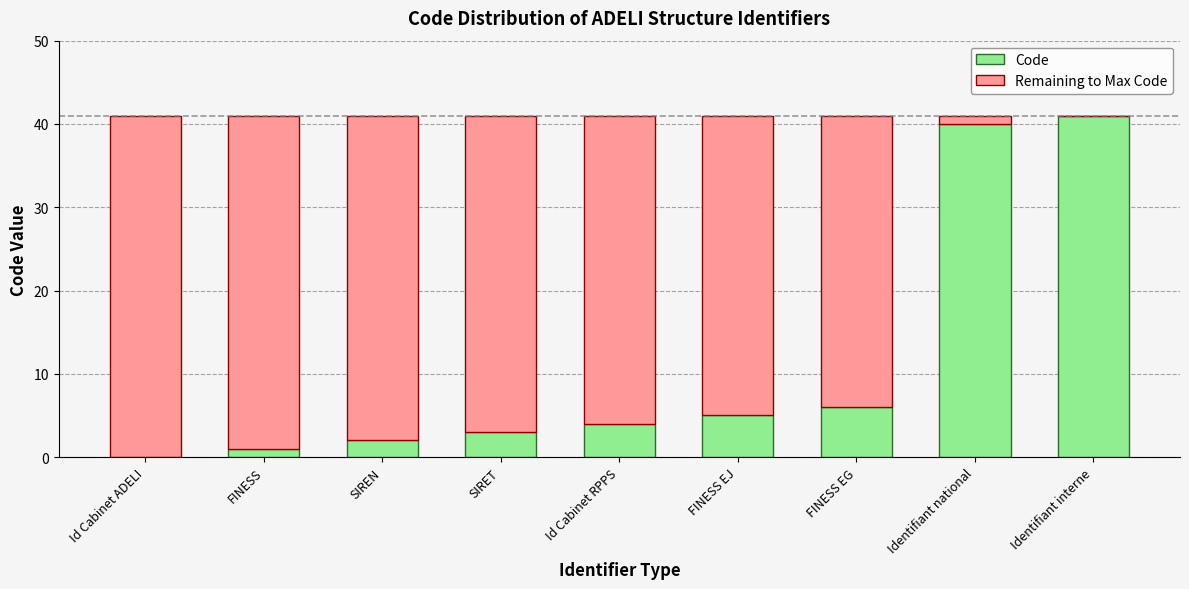

What is the maximum value for Code?

41